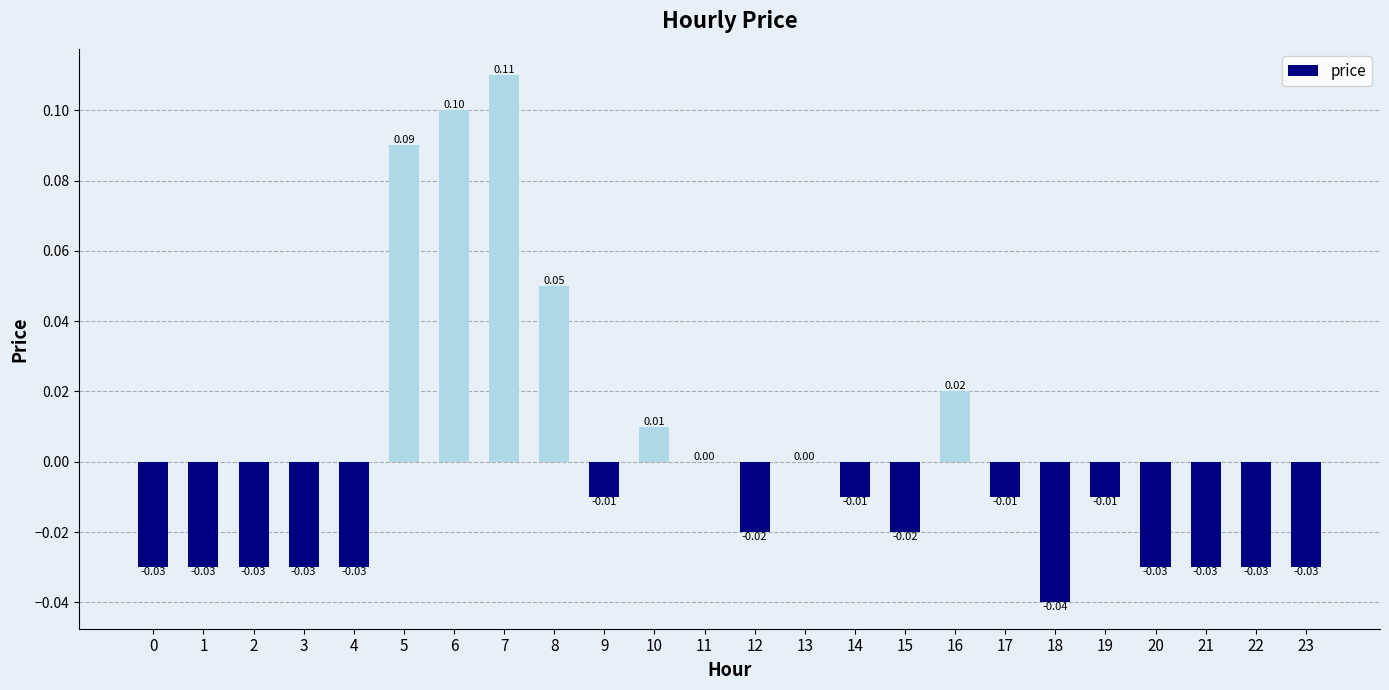

Count the number of categories in the chart.

24